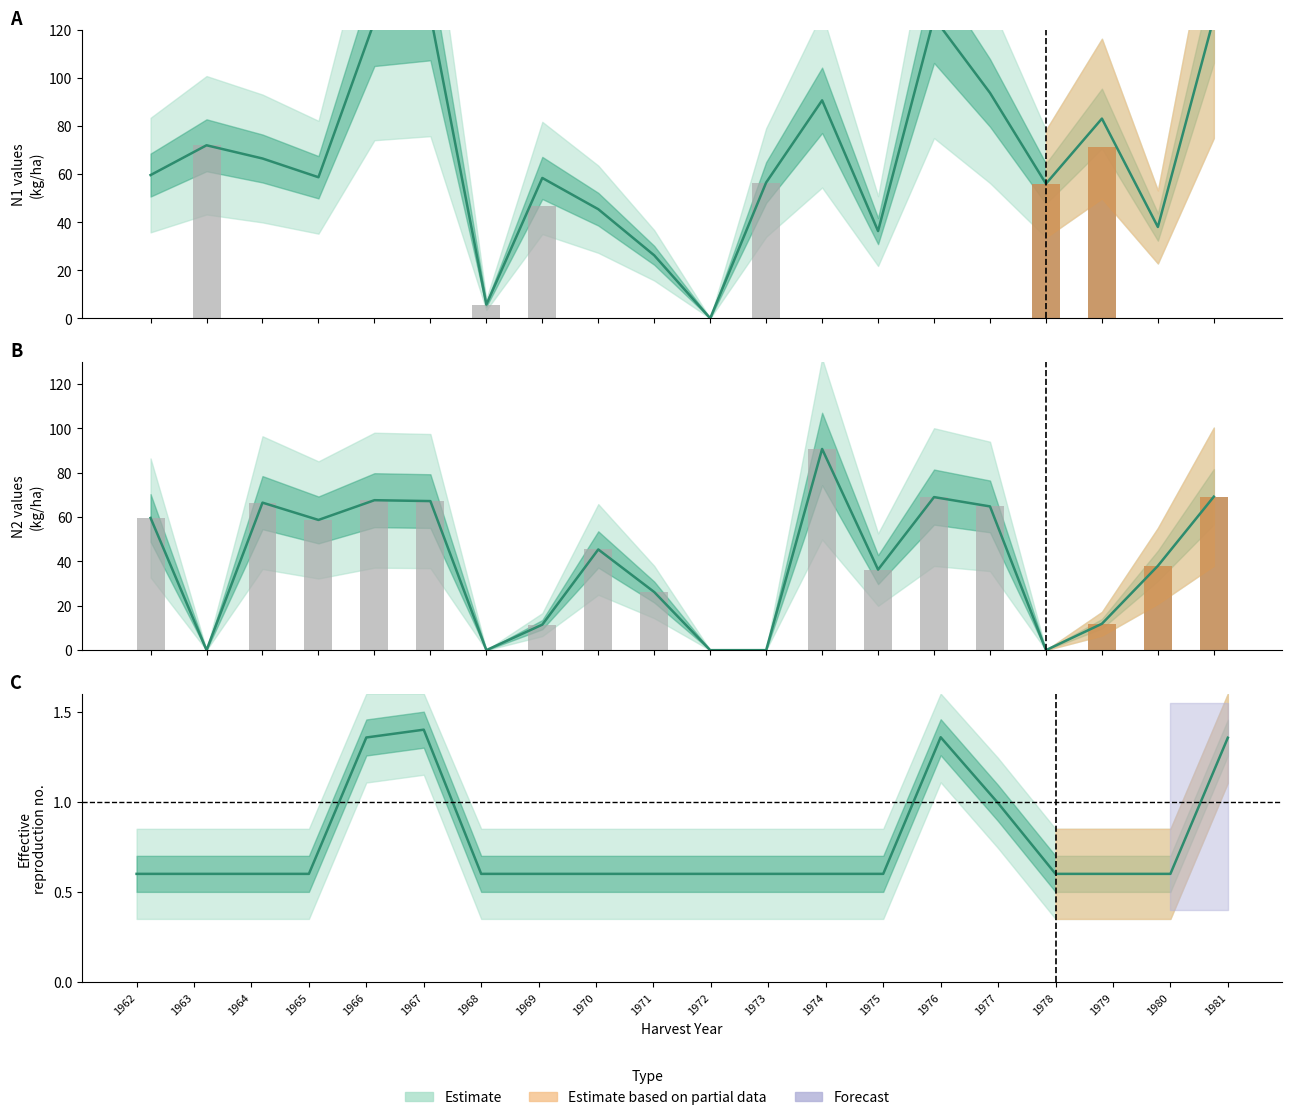

How many distinct data groups are displayed?

3